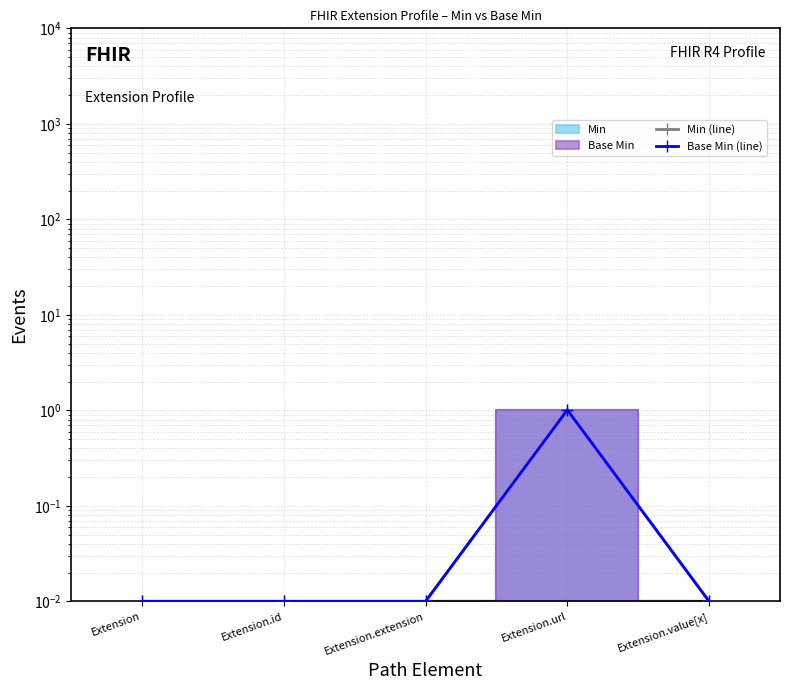

True or false: Base Min (line) and Min (line) intersect in this chart.

False